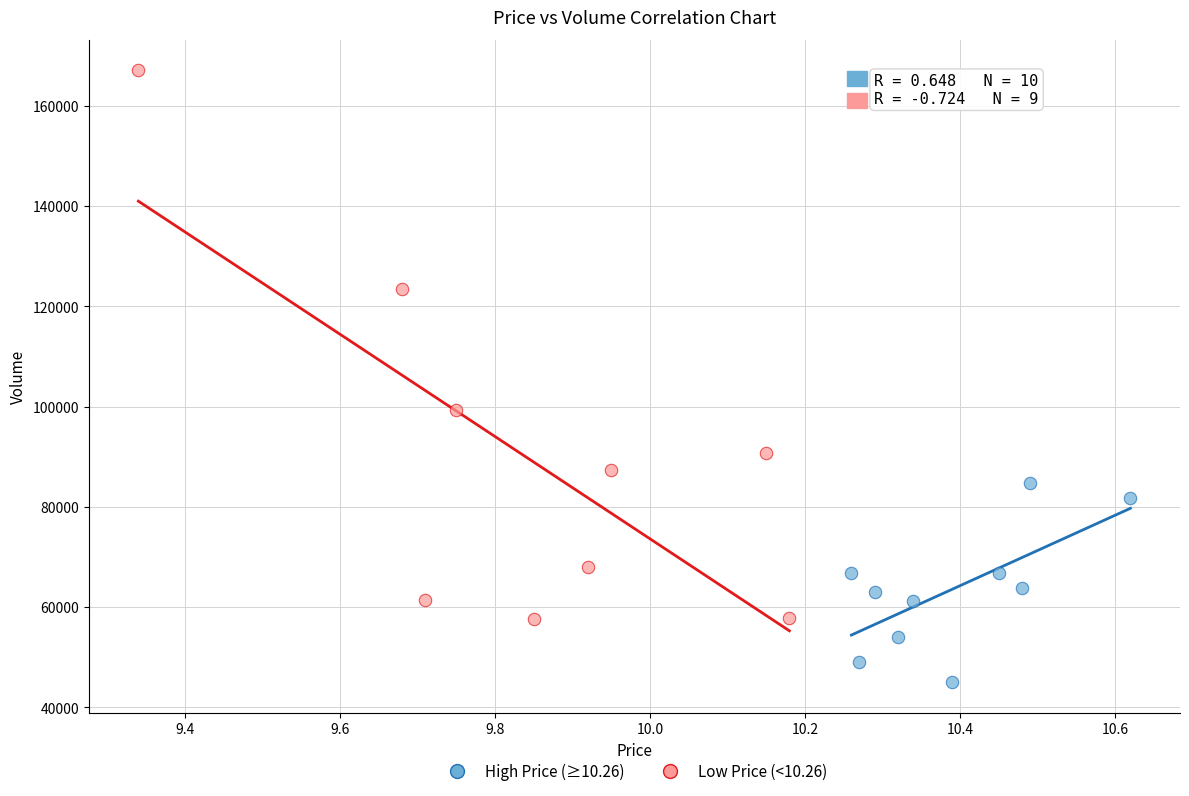

Which series has the largest Y range (max minus min)?

Low Price (<10.26)